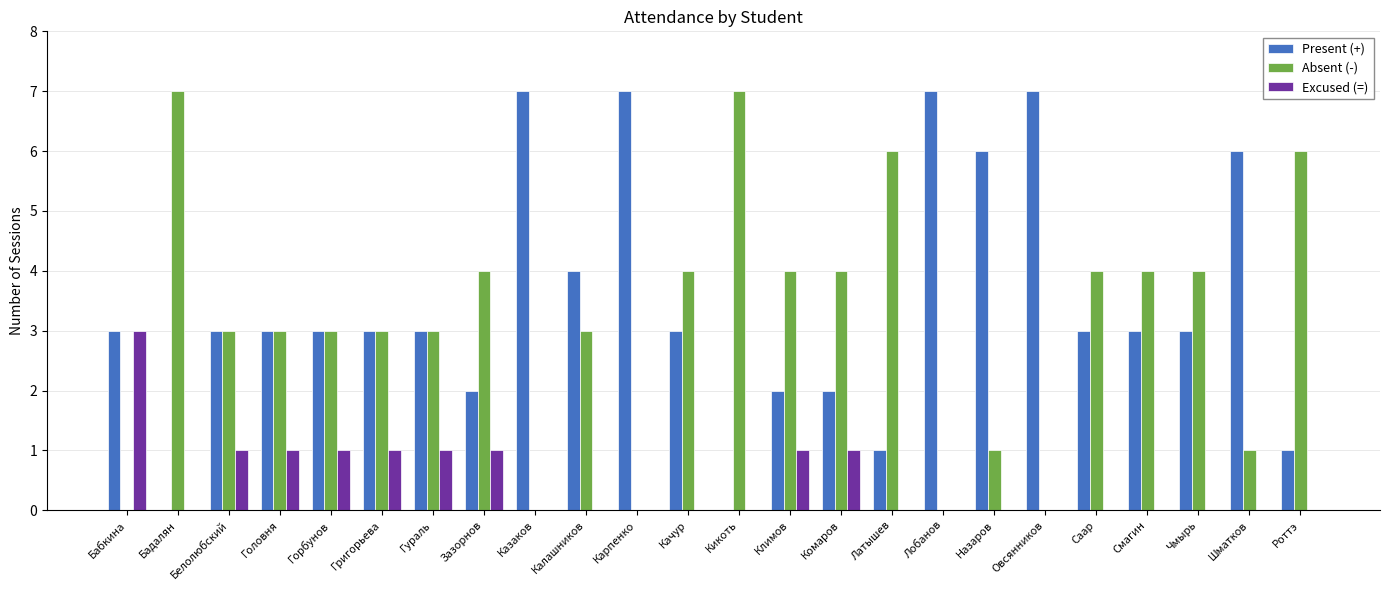

What is the maximum value for Excused (=)?

3